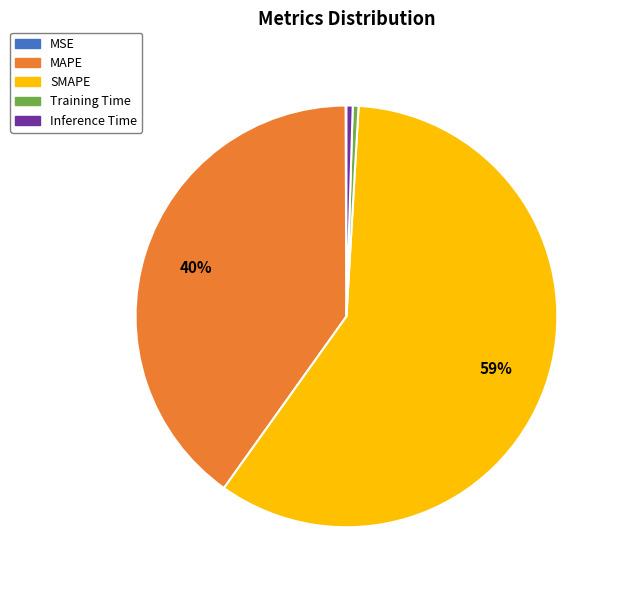

What is the majority slice?

SMAPE